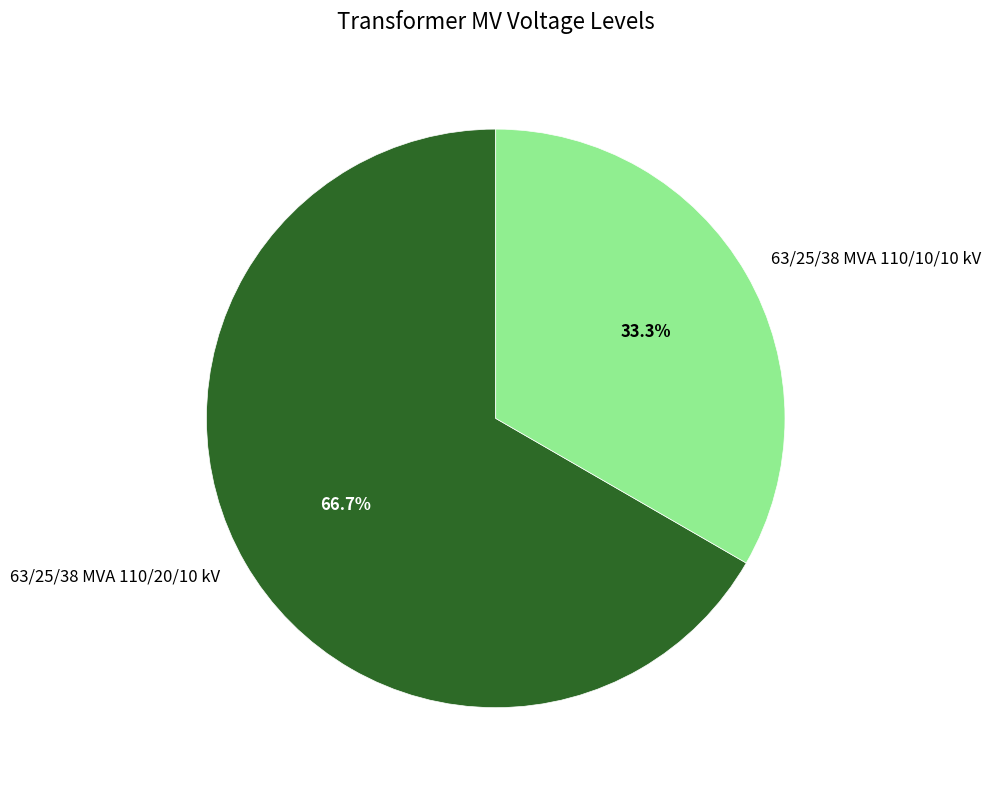

To the nearest percent, what is the difference between the 63/25/38 MVA 110/20/10 kV and 63/25/38 MVA 110/10/10 kV slice percentages?

33%